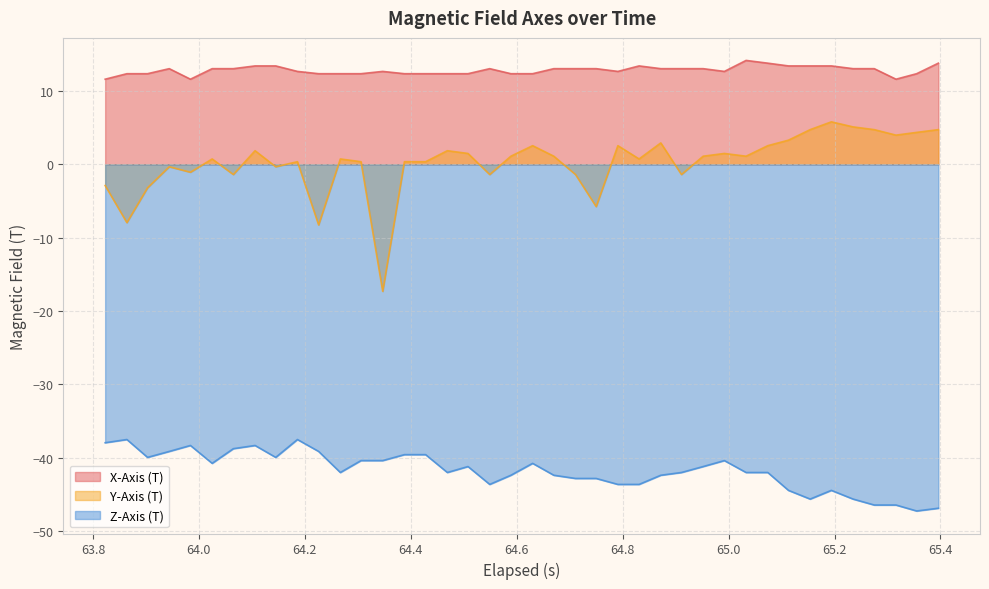

True or false: Z-Axis (T) and X-Axis (T) cross at least once.

False